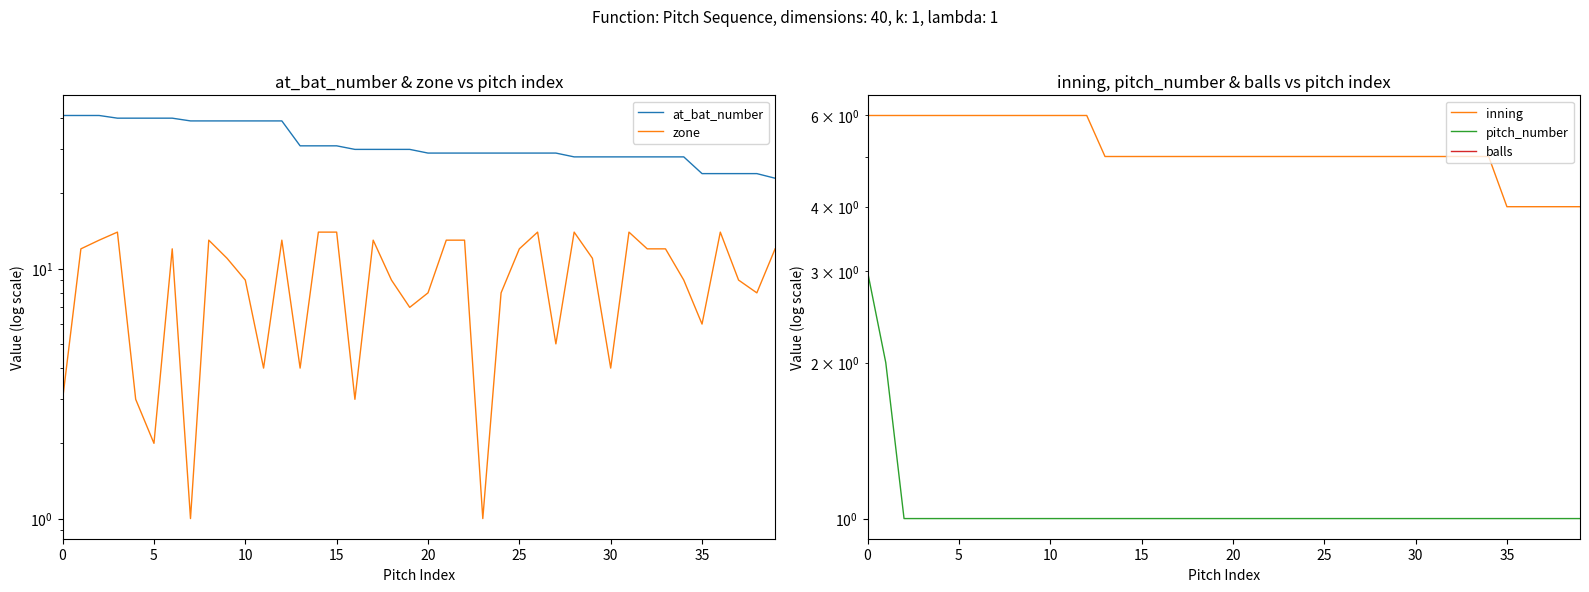

What is the difference between the second highest and second lowest values in the zone series?

13